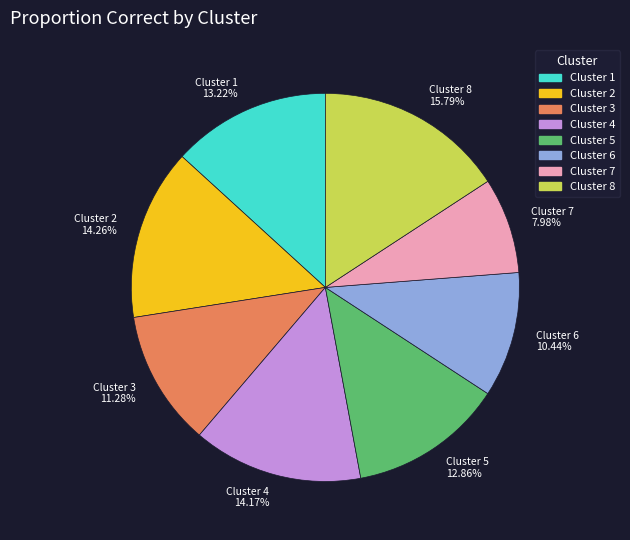

Which slice is the largest?

Cluster 8 15.79%